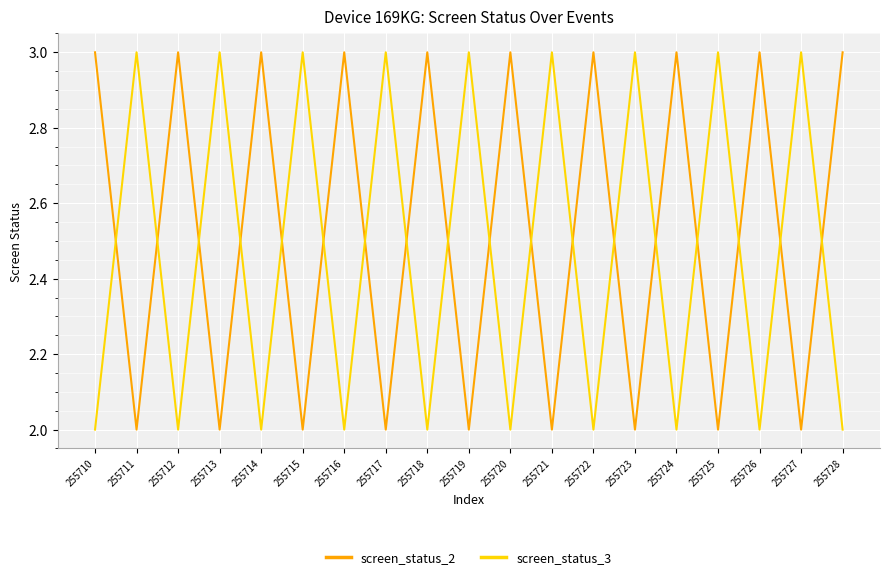

What is the sum of all screen_status_2 values?

48